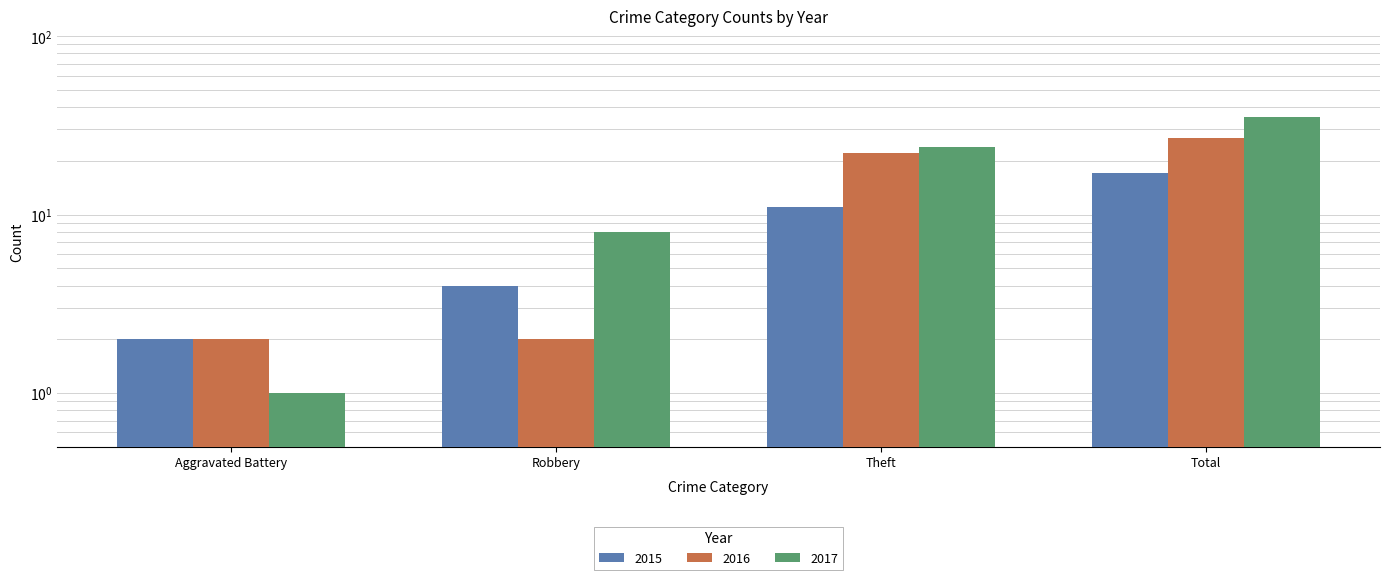

What position from the right is Robbery?

3